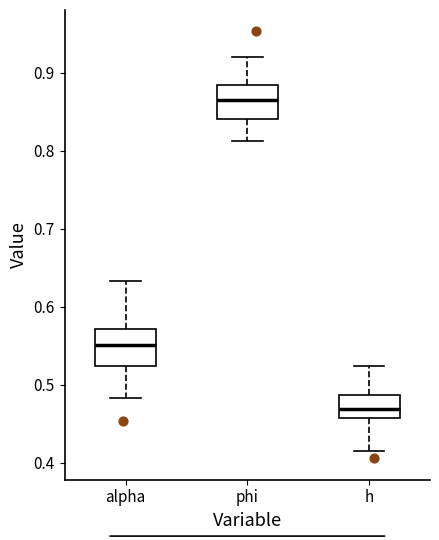

Which box's median line is the lowest?

h